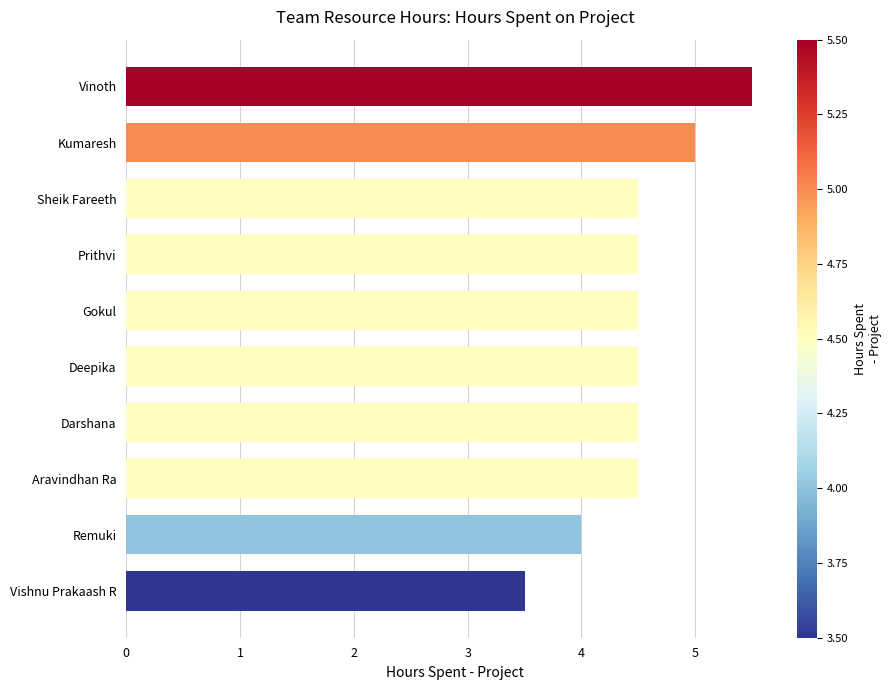

What is the ratio of the value at Kumaresh to the value at Darshana?

1.1